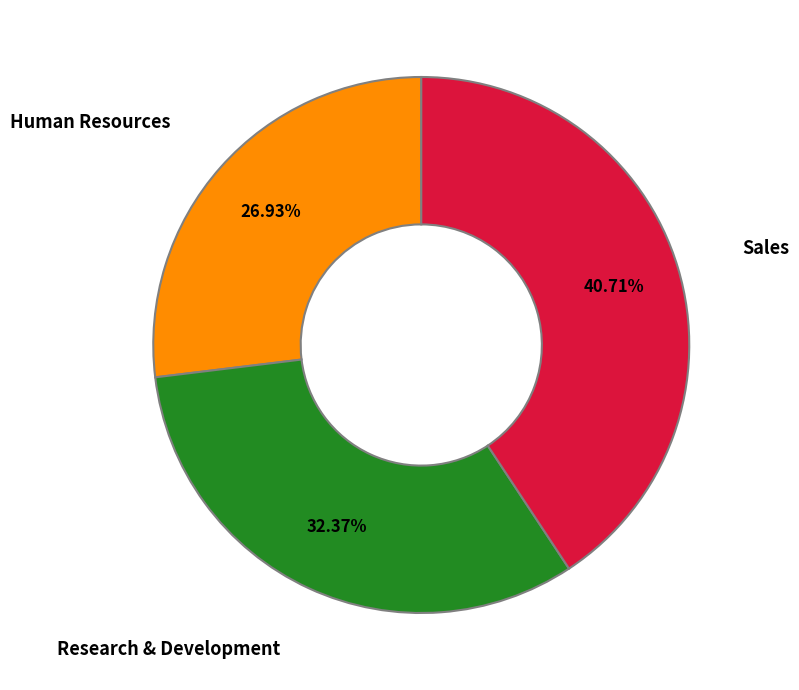

Is there a majority slice in this chart?

No